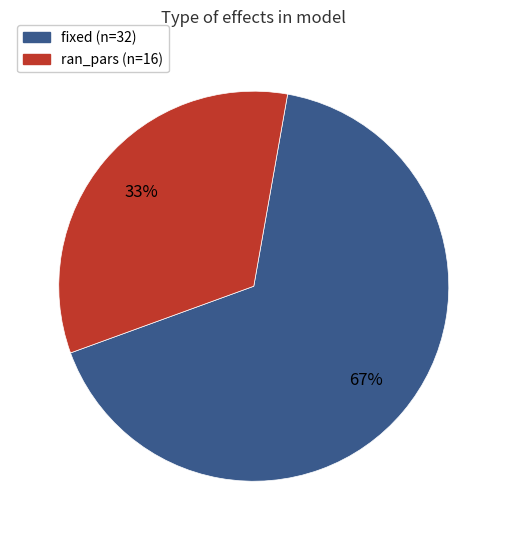

How many slices are in this pie chart?

2